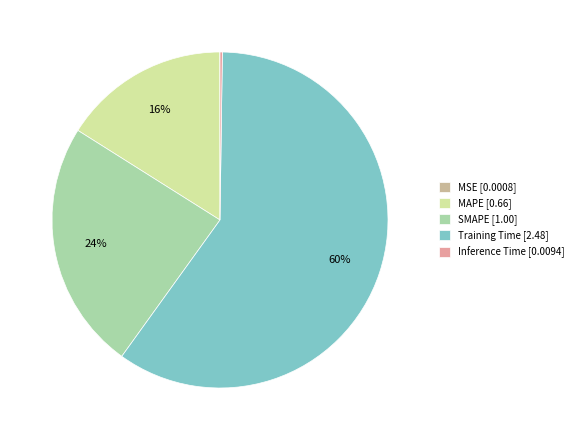

Is Training Time [2.48] the majority of the pie?

Yes